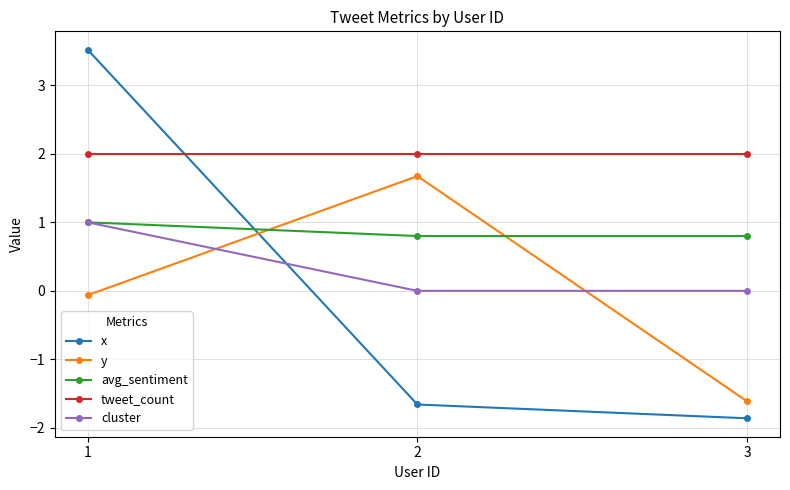

What is the sum of all avg_sentiment values?

2.6